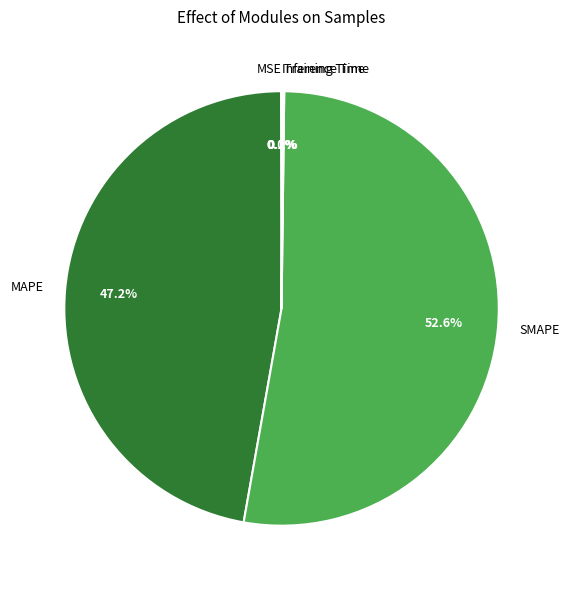

Combined, what portion of the pie is SMAPE and MAPE?

99.8%